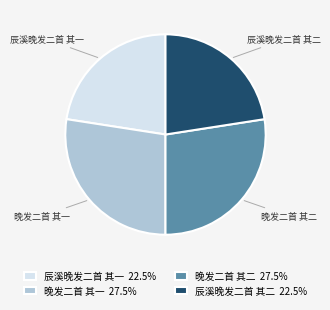

Which has a higher value, 晚发二首 其二 or 辰溪晚发二首 其二?

晚发二首 其二